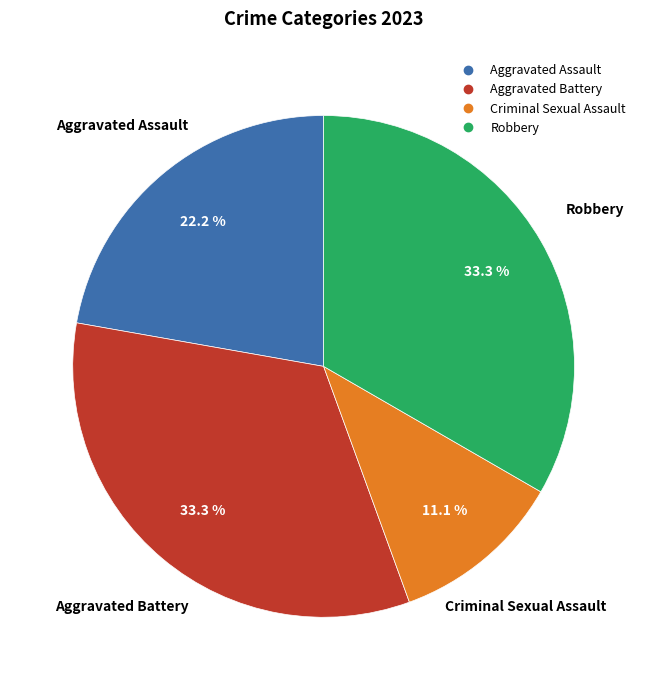

To the nearest percent, what is the difference between the Criminal Sexual Assault and Aggravated Battery slice percentages?

22%